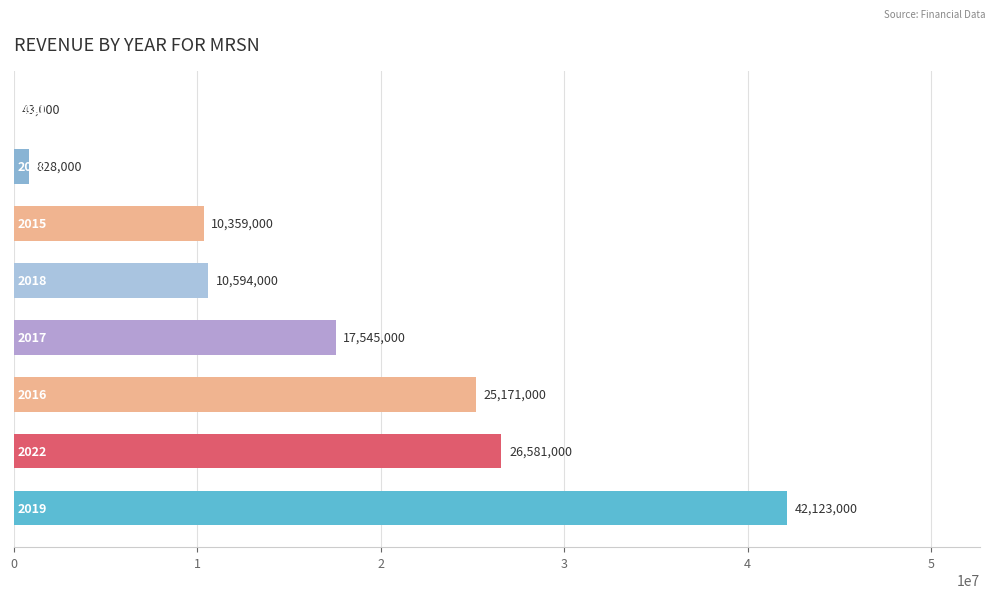

What is the sum of all values?

133244000